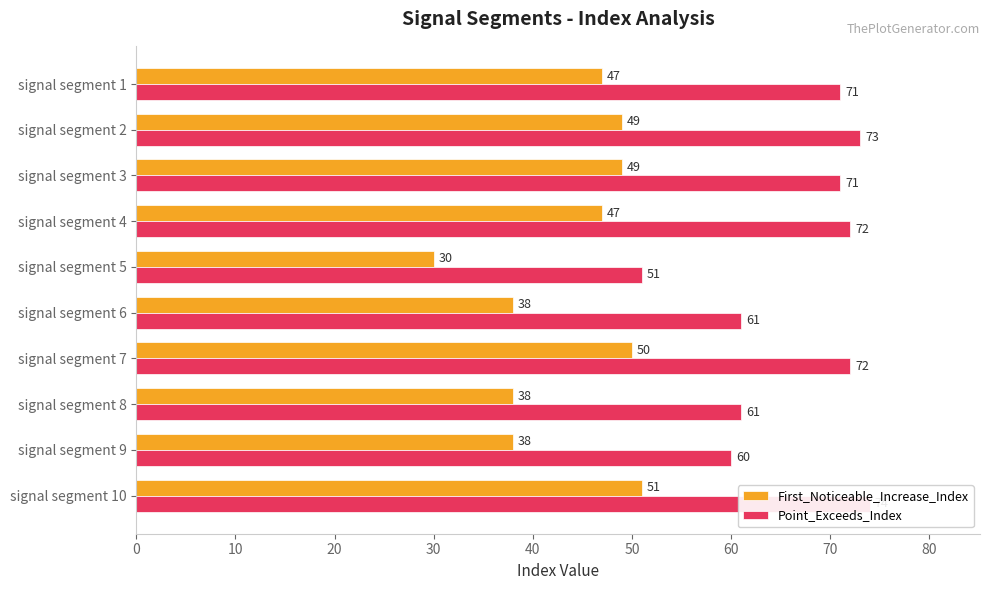

What are all the series names shown in the legend?

First_Noticeable_Increase_Index, Point_Exceeds_Index